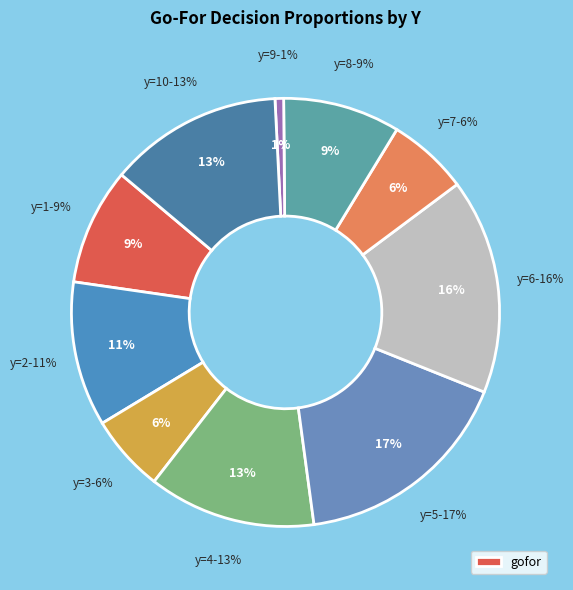

Rank the categories by value from highest to lowest.

y=5, y=6, y=10, y=4, y=2, y=8, y=1, y=7, y=3, y=9